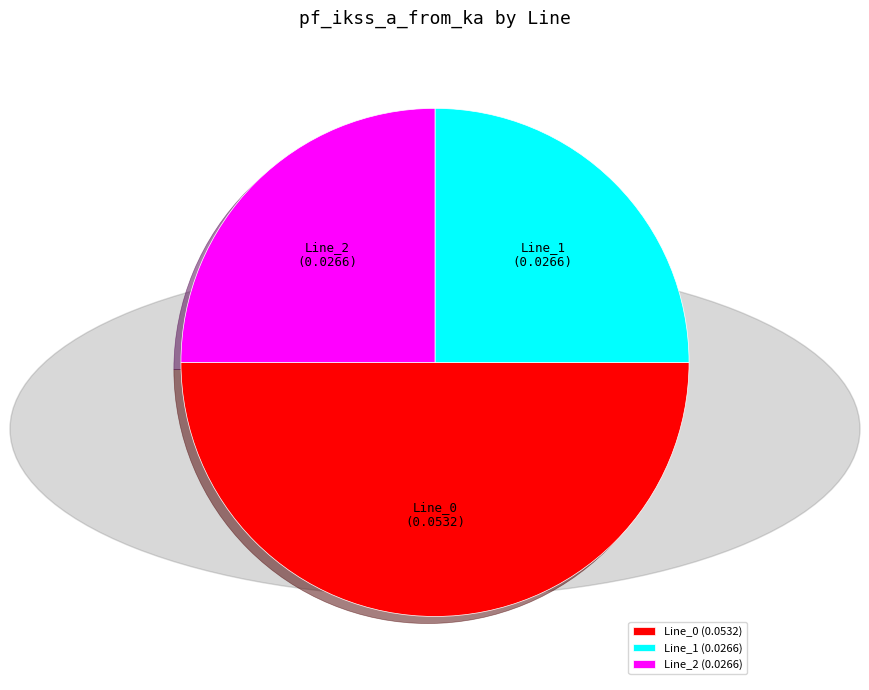

The Line_2 (0.0266) slice represents 14% of the pie. True or false?

False